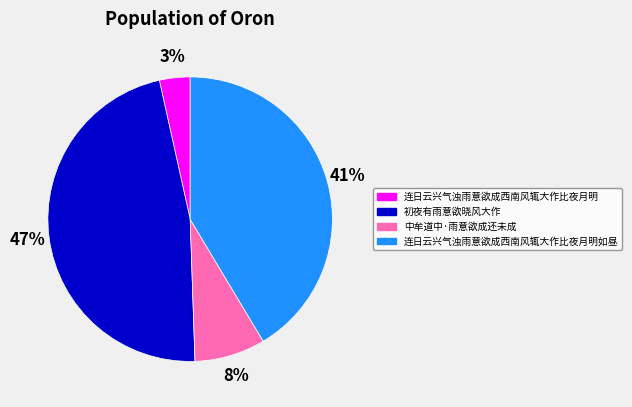

True or false: 中牟道中·雨意欲成还未成 accounts for 8% of the total.

True